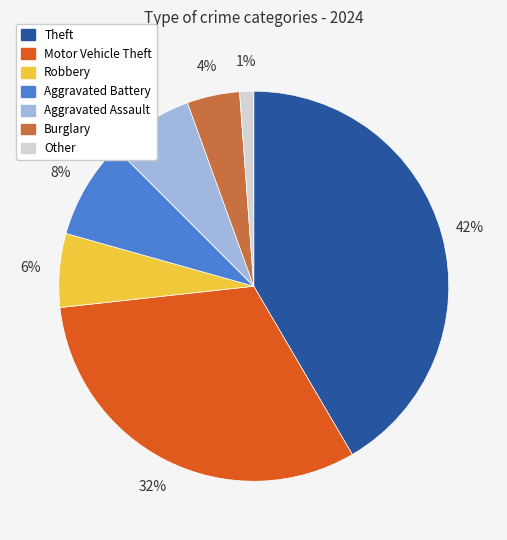

Does Burglary represent more than half of the total?

No